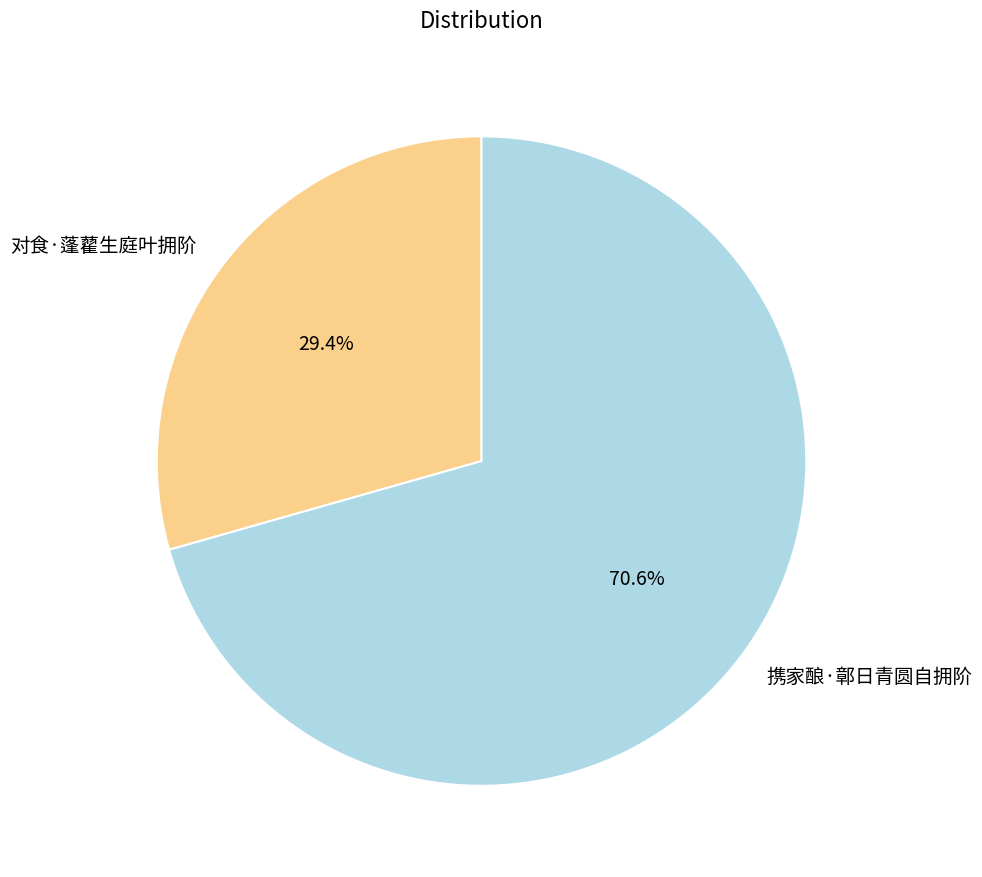

Is it true that 对食·蓬藋生庭叶拥阶 is 29% of the pie?

True